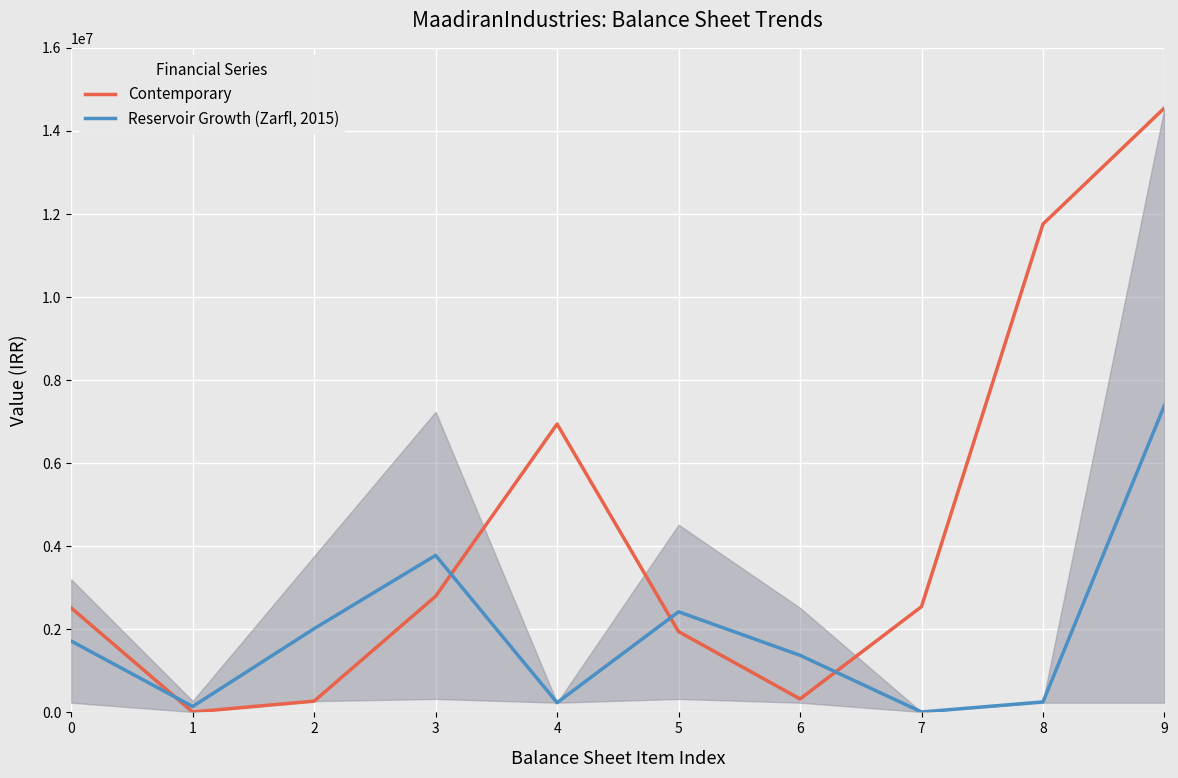

How many distinct data groups are displayed?

2